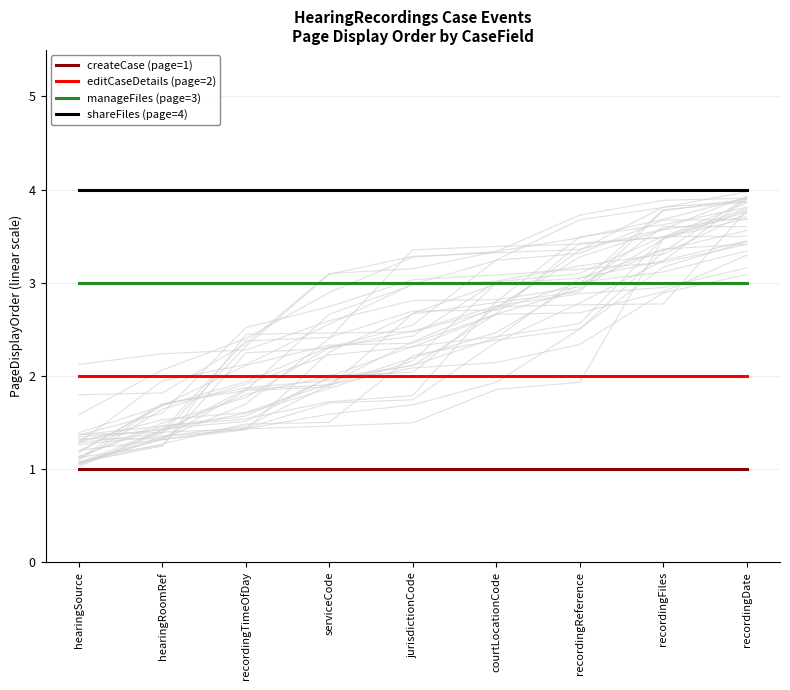

Read the editCaseDetails (page=2) value at recordingDate.

2